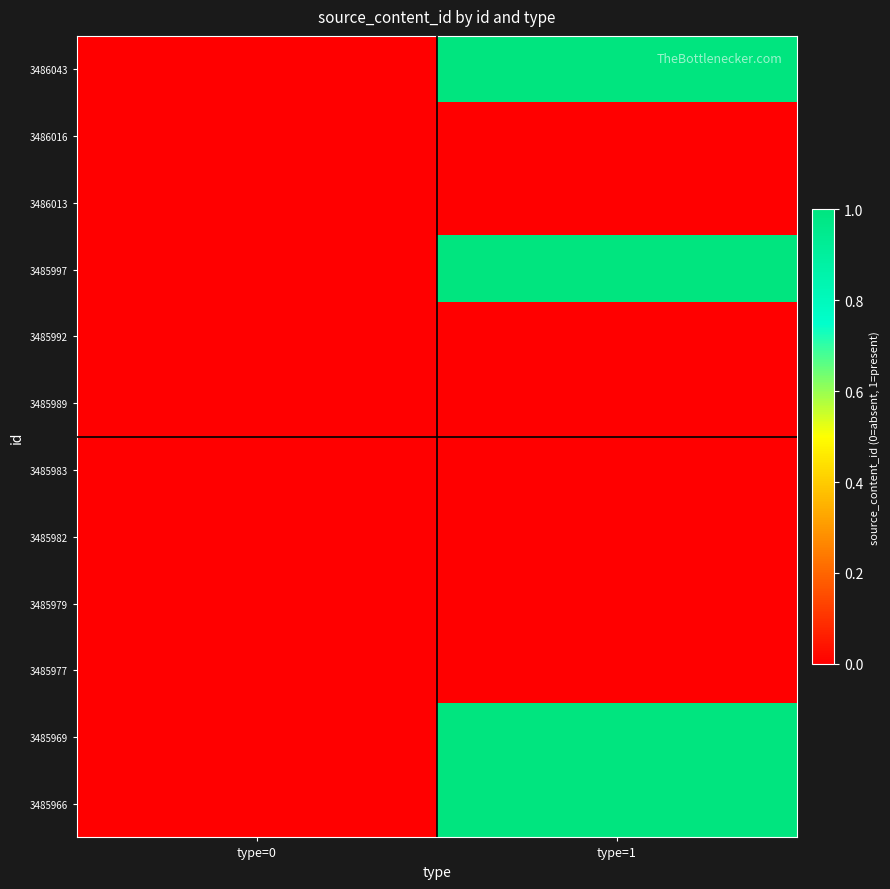

Between type=0 and type=1, which is larger?

type=1